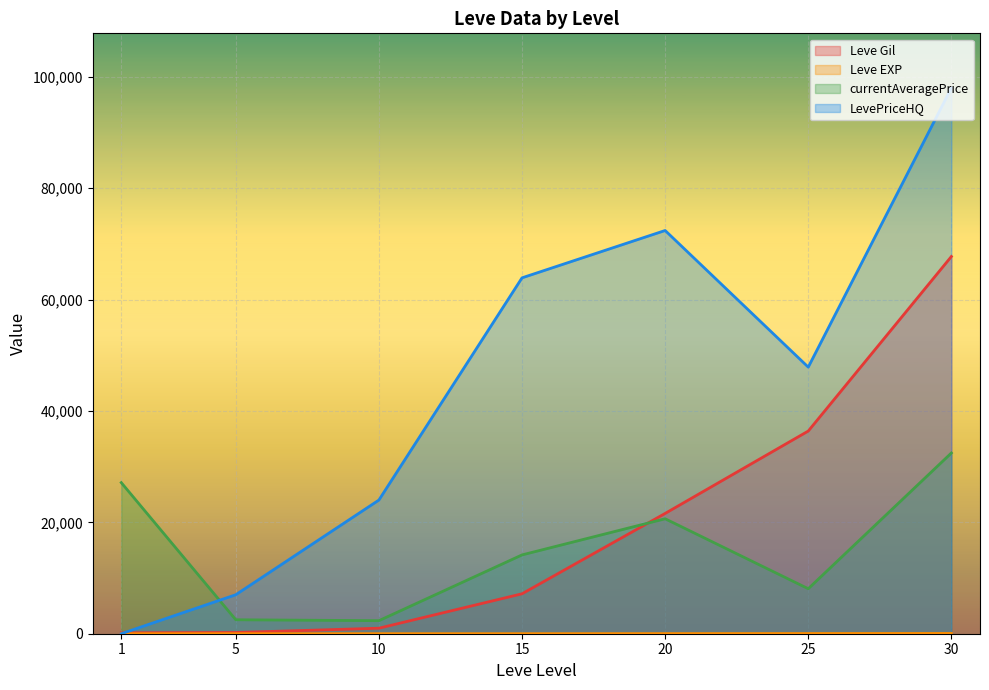

At 5, list the series in order from largest to smallest.

LevePriceHQ, currentAveragePrice, Leve Gil, Leve EXP